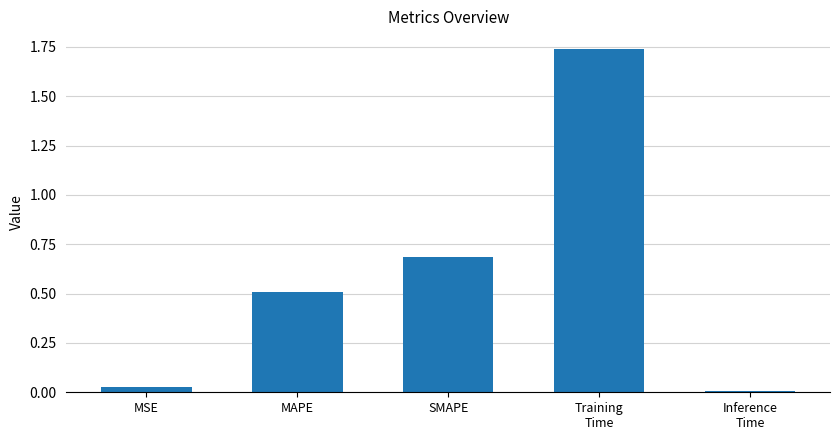

Are the bars grouped side by side (vs. stacked)?

No